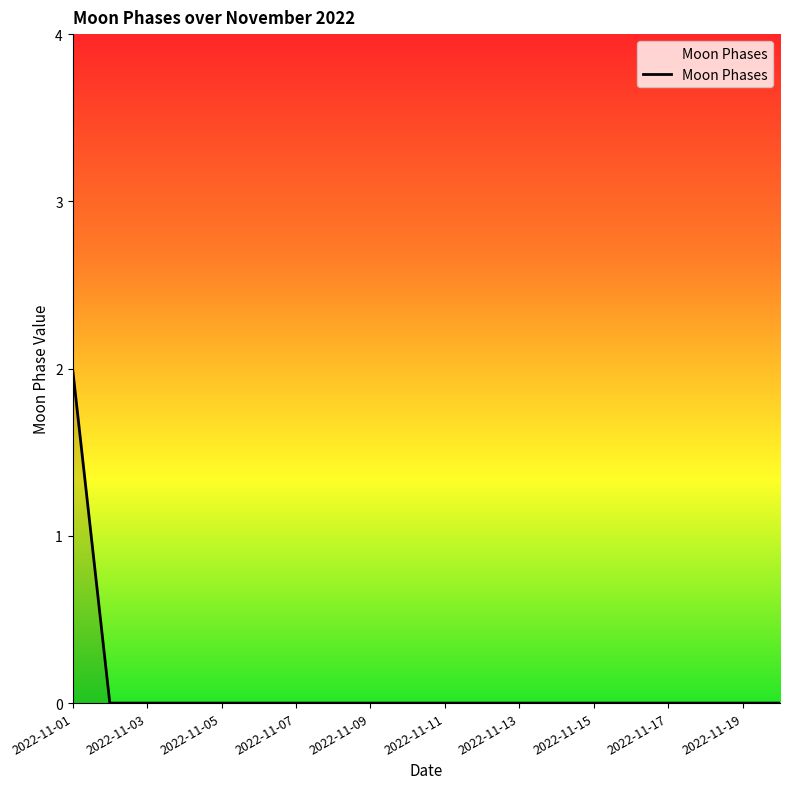

How many lines are shown in the chart?

1